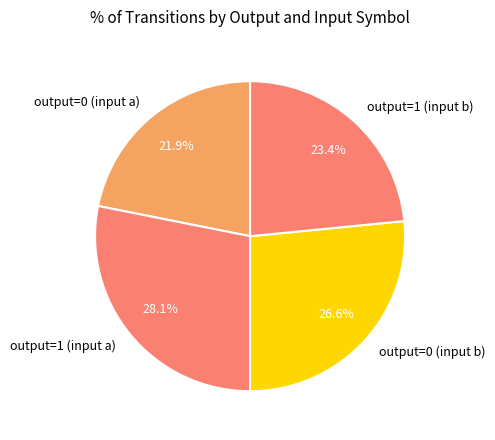

Approximately how many times larger is the value at output=1 (input b) compared to output=1 (input a)?

0.8